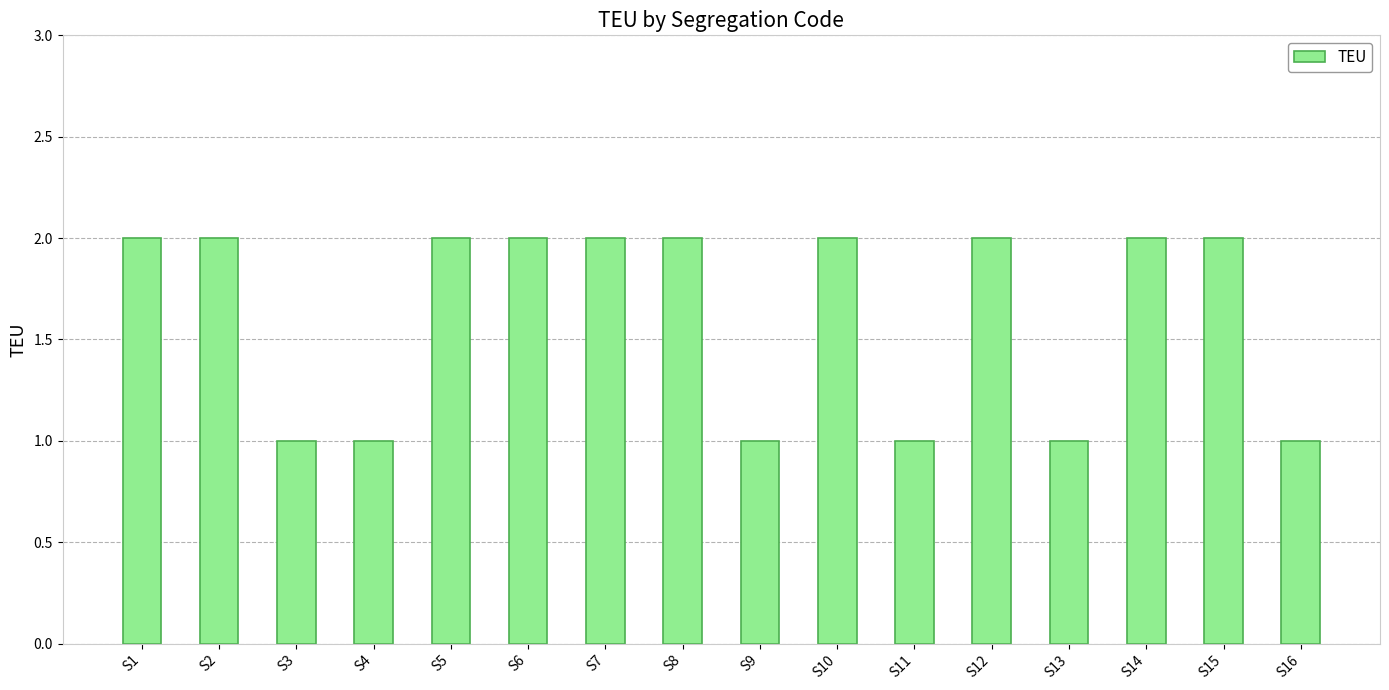

What is the sum of all values?

26